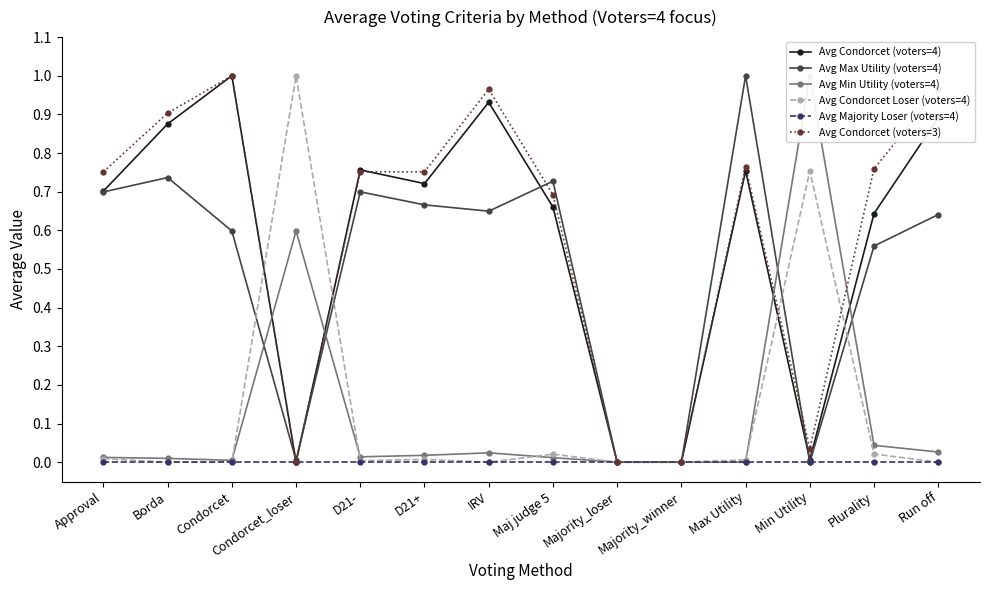

After their last crossing, which series has the higher values: Avg Condorcet Loser (voters=4) or Avg Min Utility (voters=4)?

Avg Min Utility (voters=4)